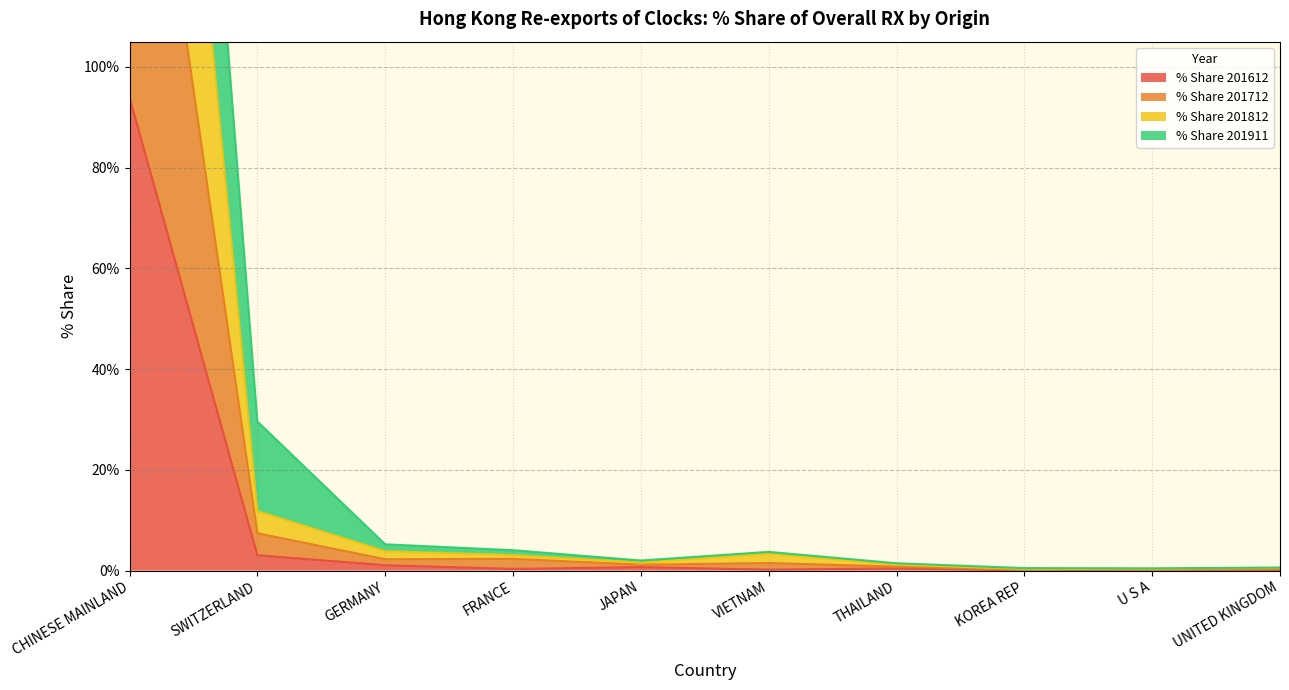

What is the label of the 10th point from the left?

UNITED KINGDOM